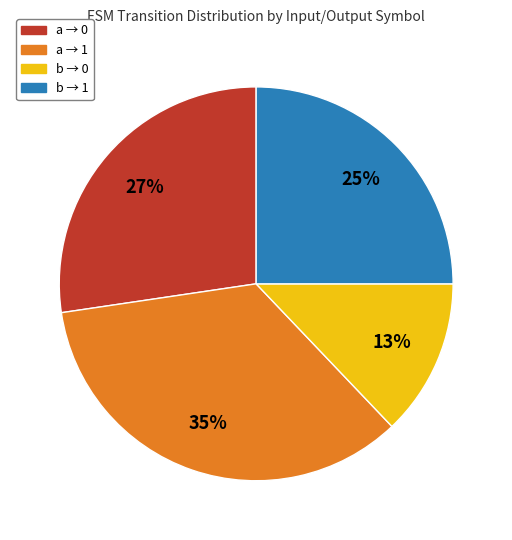

Does any single category account for the majority?

No